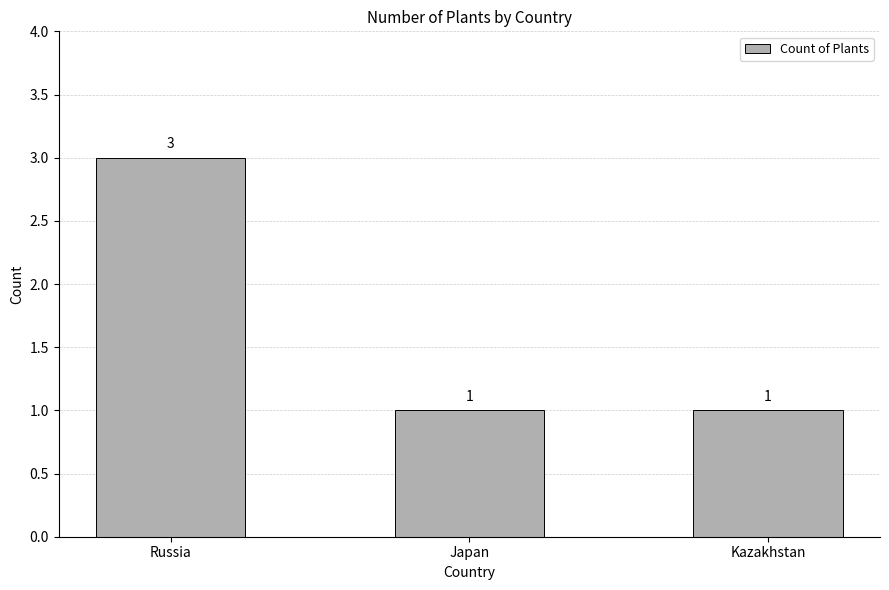

The value at Kazakhstan is 0. True or false?

False